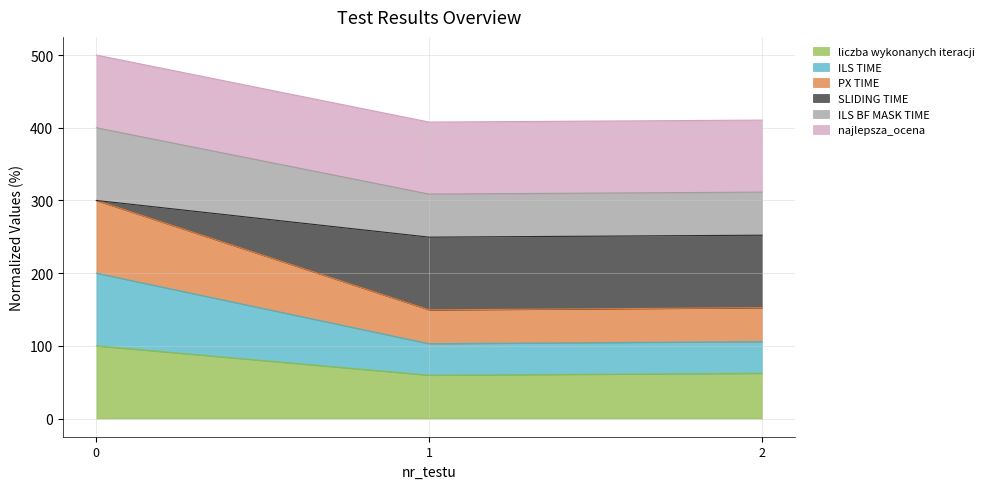

What is the total value across all series at 2?

410.5